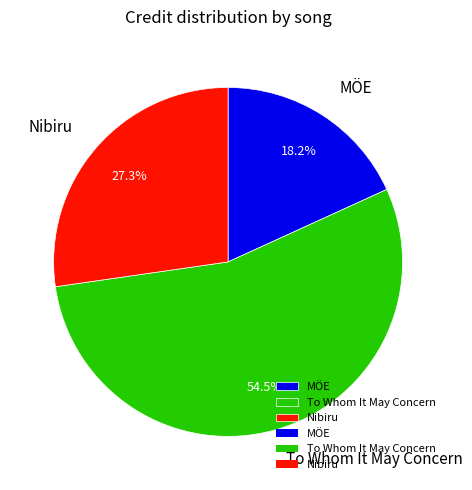

Count the number of slices in the pie.

3